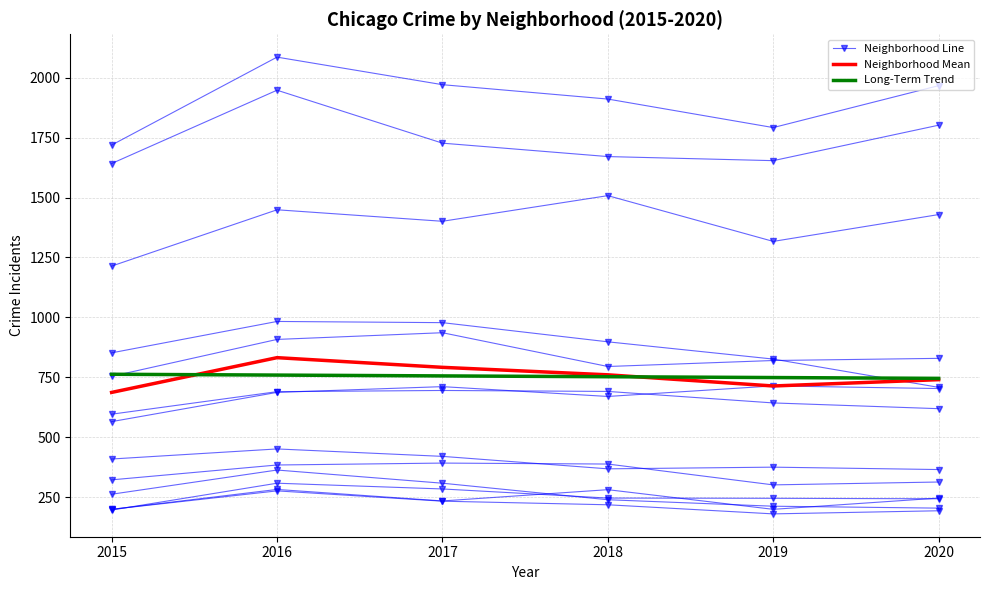

The 2018 series shows 65 at Douglas. True or false?

False